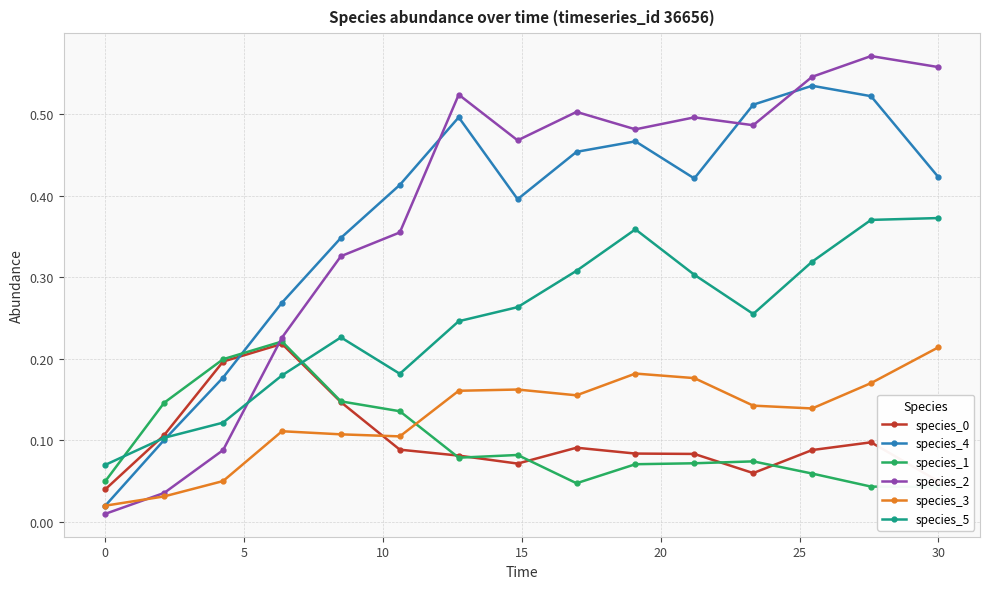

Which series has the largest range (max minus min)?

species_2